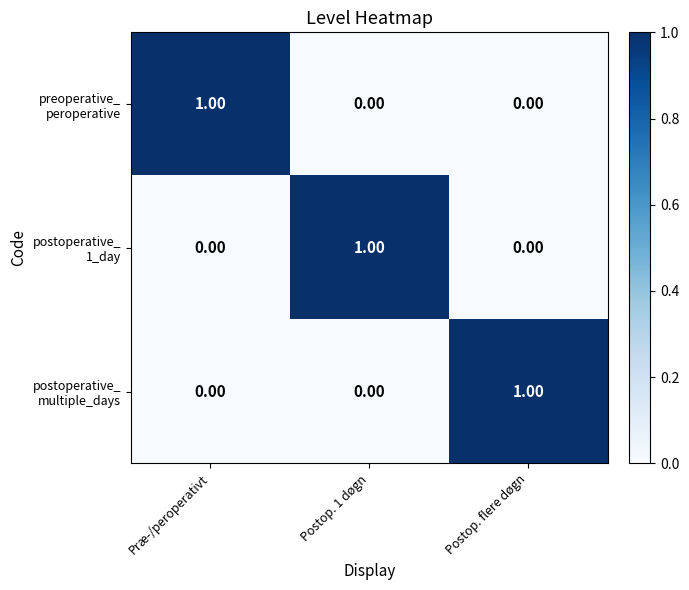

At how many categories does at least one series exceed 0?

3